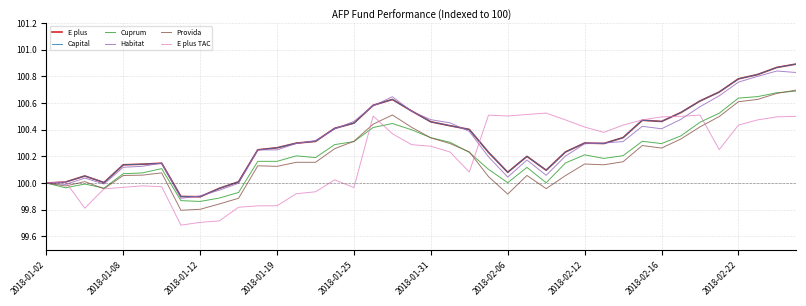

Is this an area chart (filled region under the line)?

No